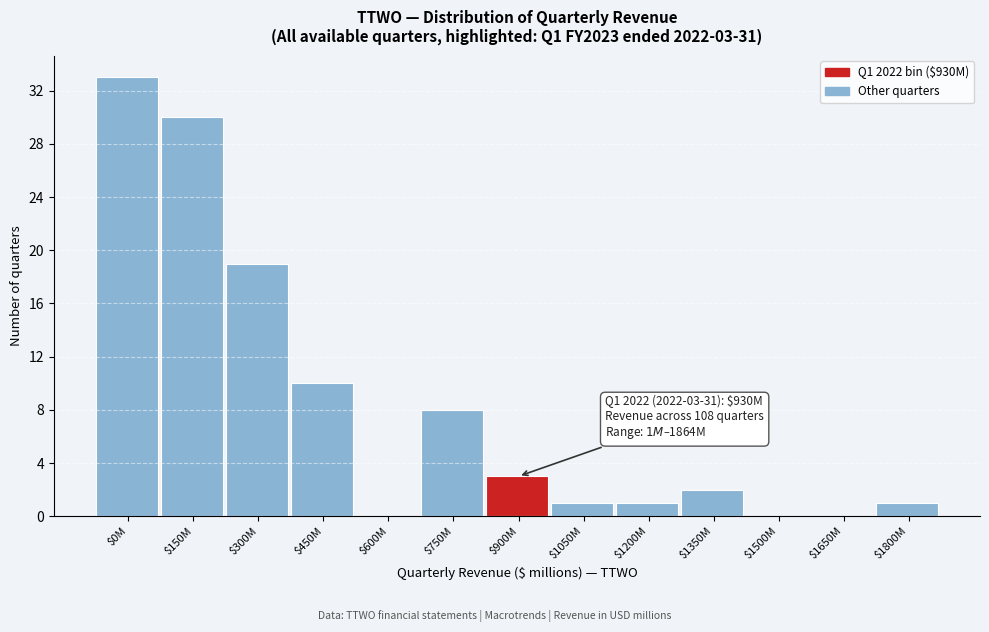

Where is the data nearest to the value 16?

$300M